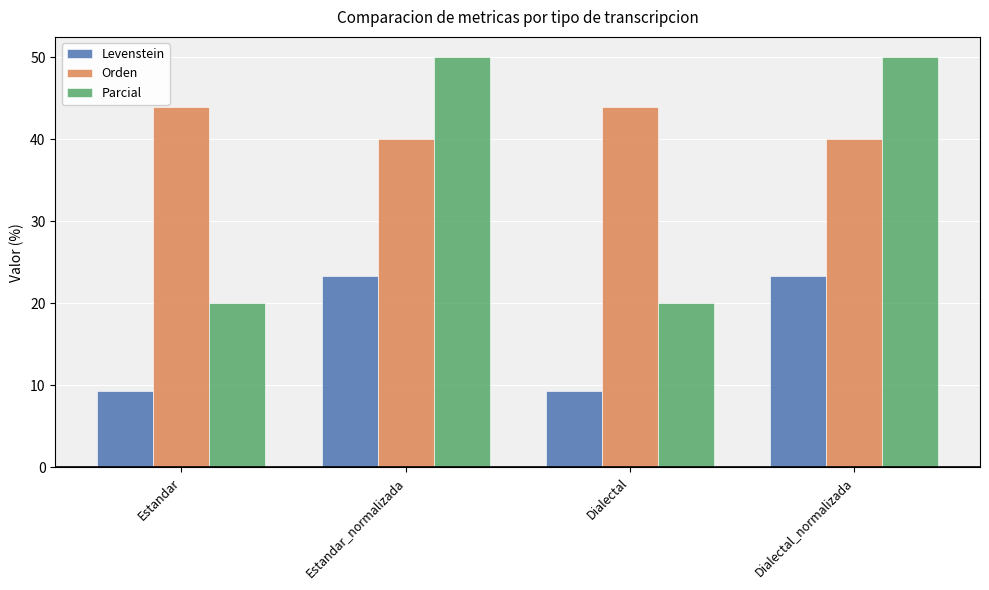

What is the smallest value displayed?

9.4